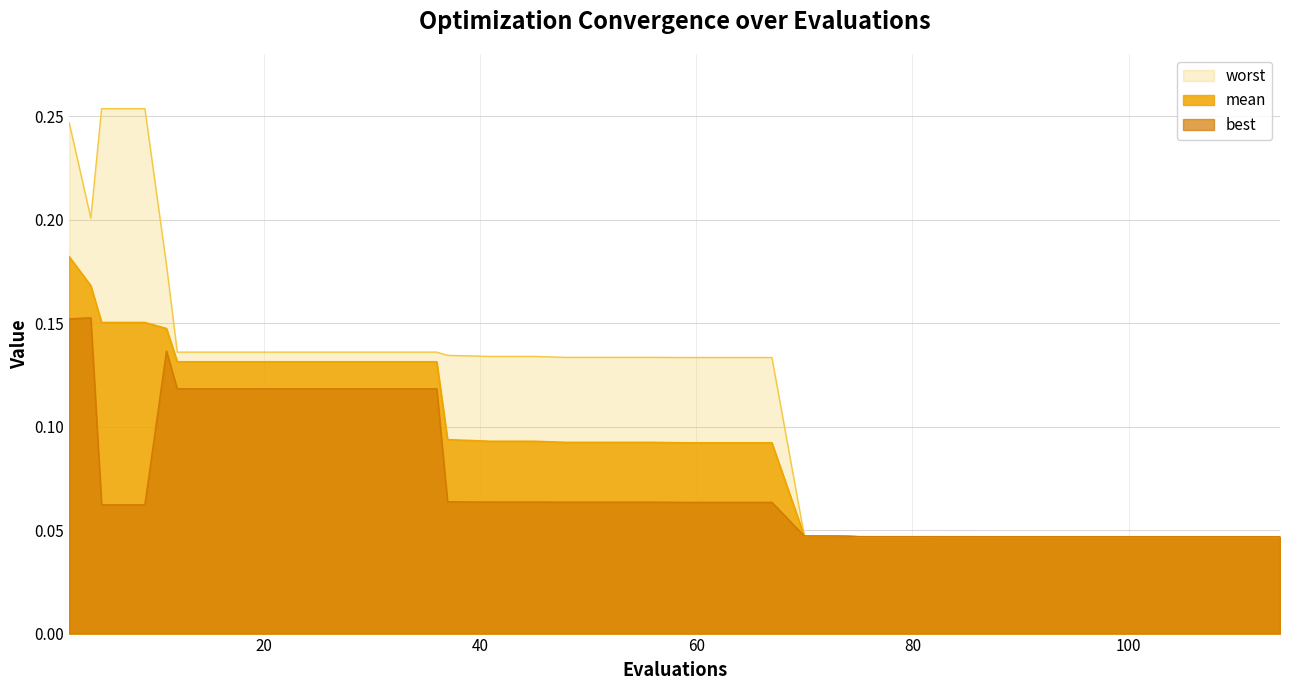

Which series has the largest total across all categories?

worst